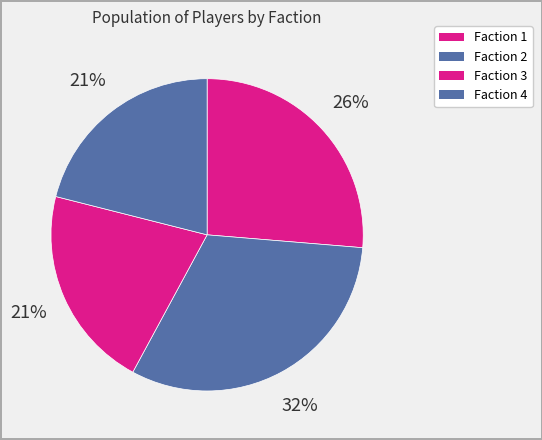

How many slices are in this pie chart?

4